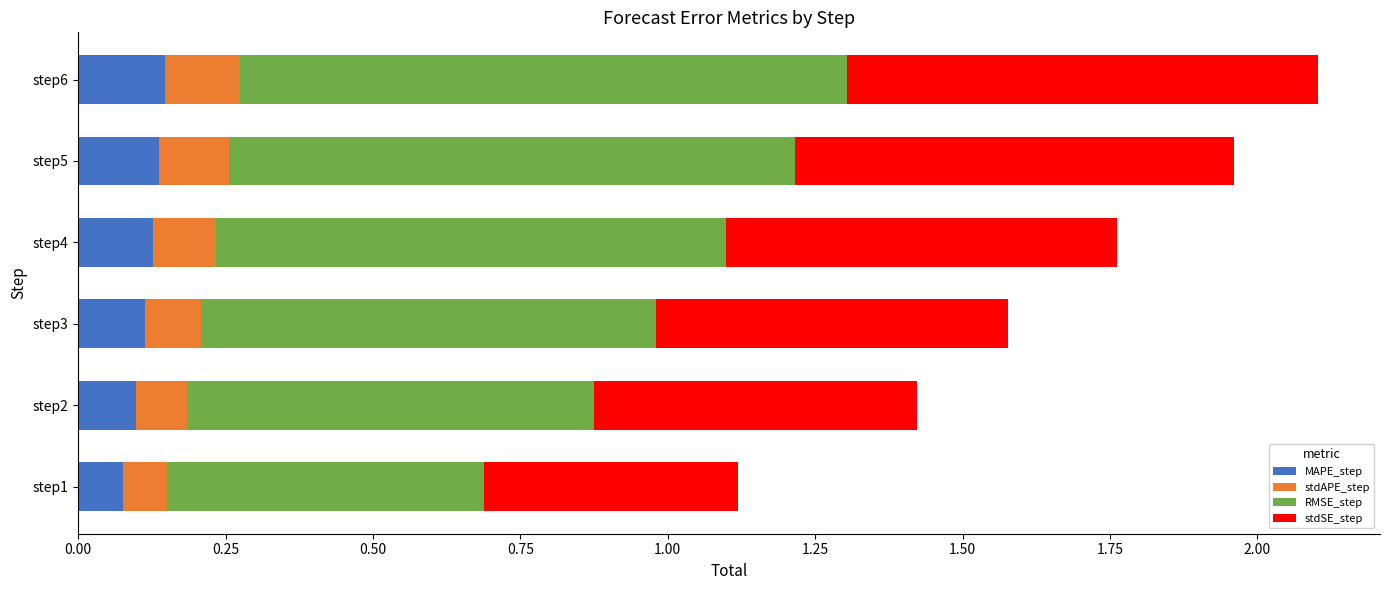

What is the total value across all series at step6?

2.1